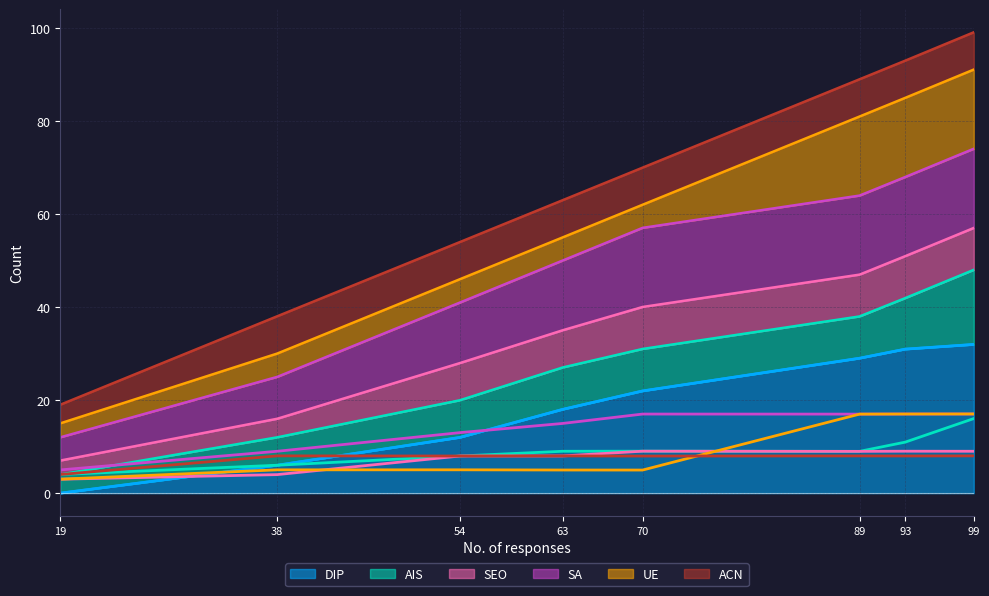

Rank the categories by SA value from highest to lowest.

99, 93, 70, 89, 63, 54, 38, 19